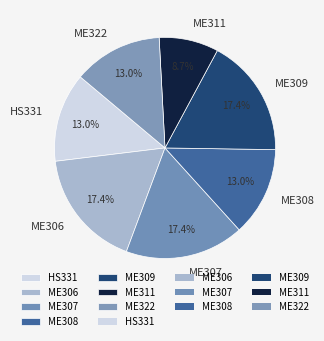

Combined, do ME306 and ME308 account for over 50%?

No